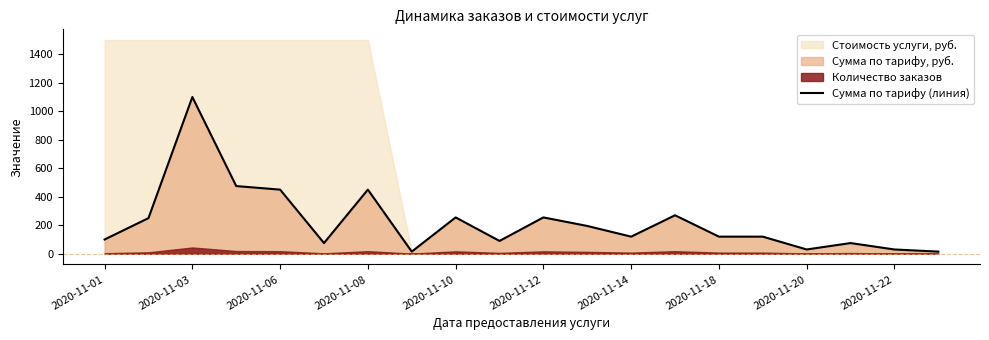

The value at 11 is 195. True or false?

True